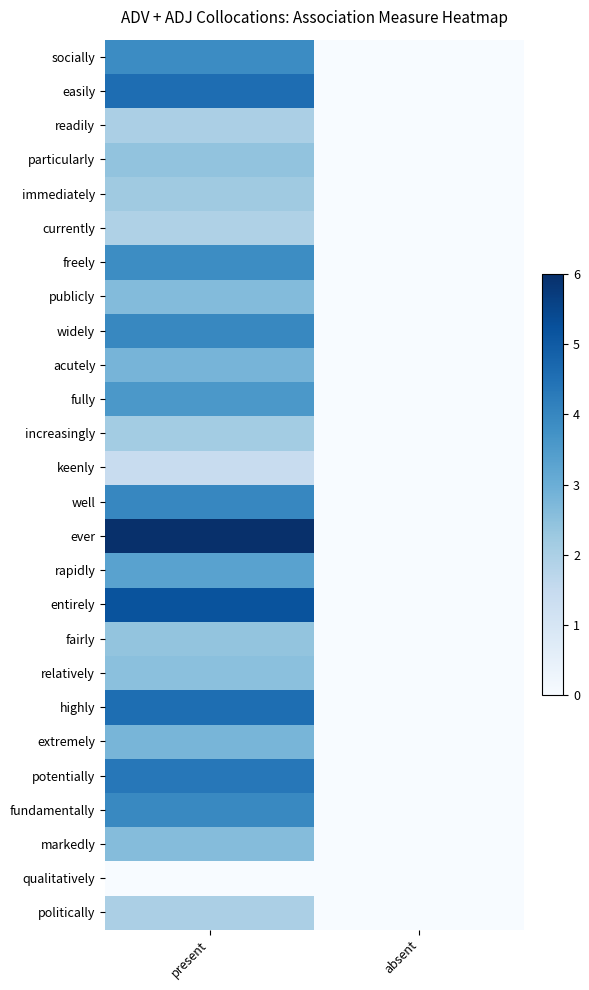

How many series are shown in this chart?

26